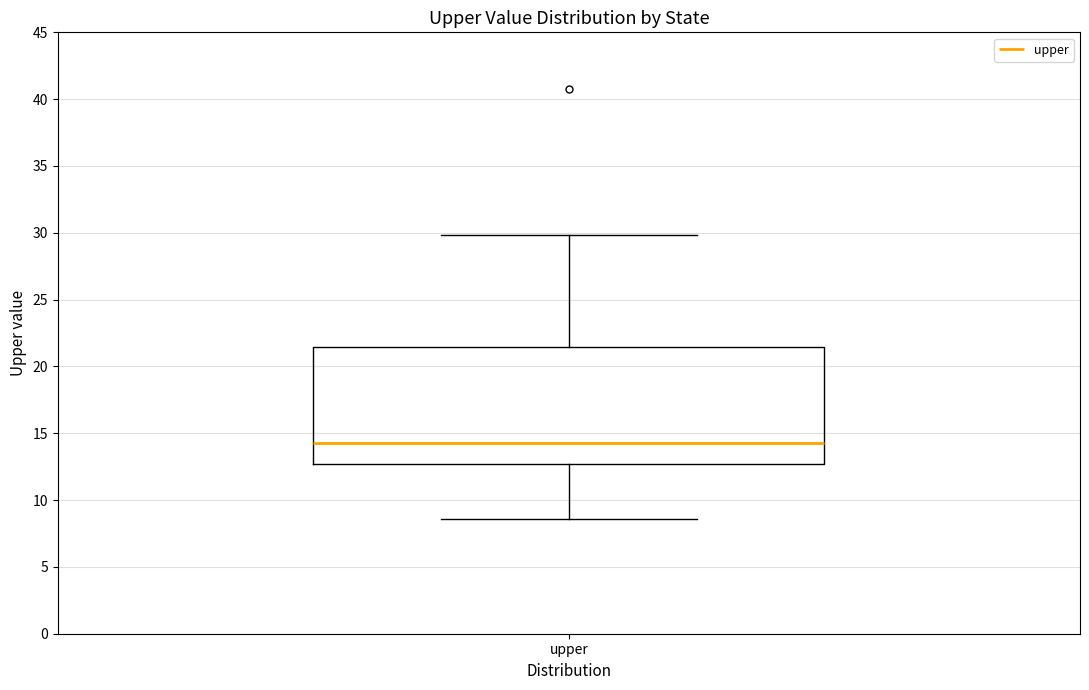

Transcribe this box plot: give where the median line is, the range the box spans, and where the two whiskers end, as read against the y-axis. The values are not printed on the chart, so give them approximately, as read against the axis.

median 14.5, box 12.5 to 21.5, whiskers 8.5 to 30.0